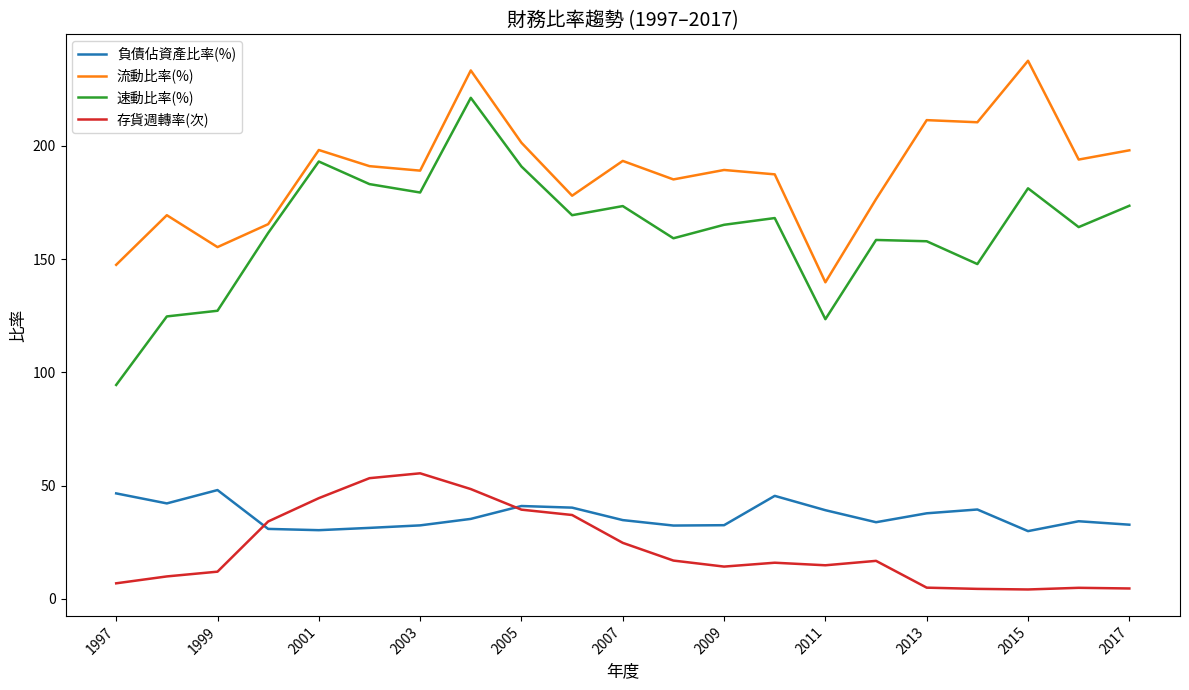

Which series has the widest spread of values?

速動比率(%)